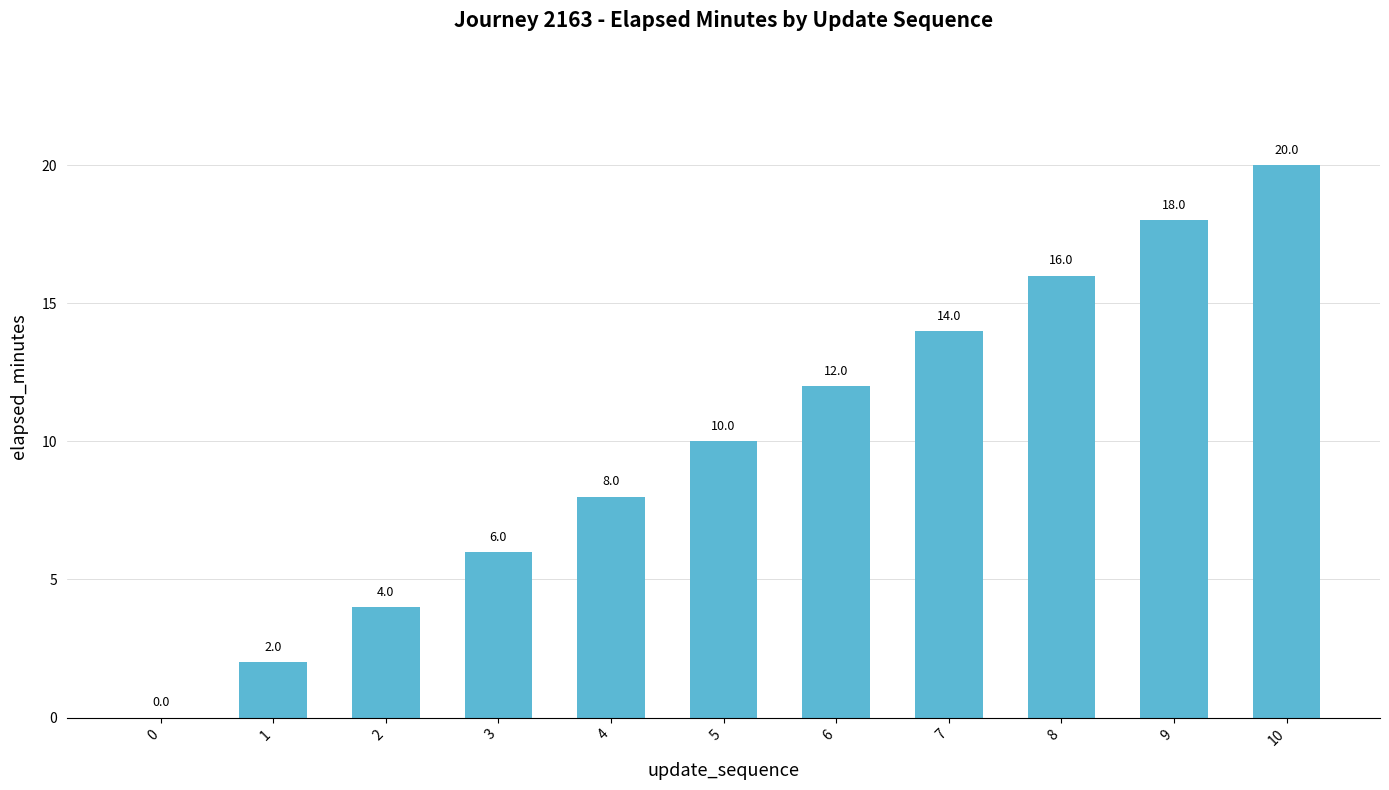

Is it true that the value at 10 is 8?

False